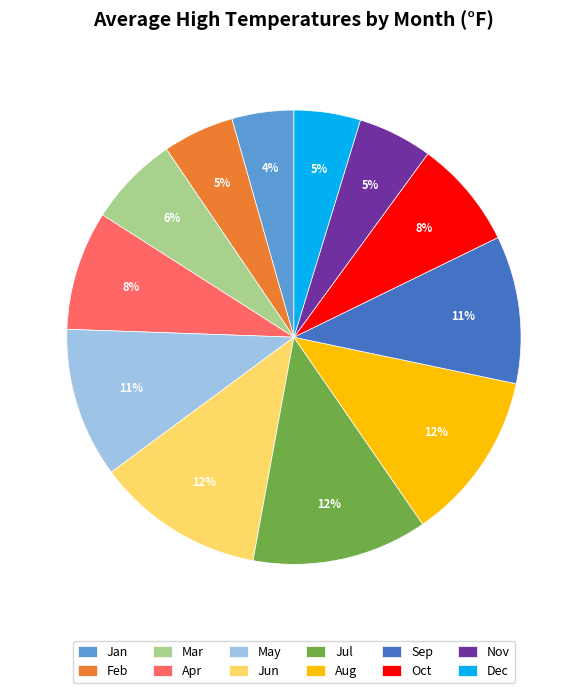

Do Jan and Oct together represent more than half of the pie?

No